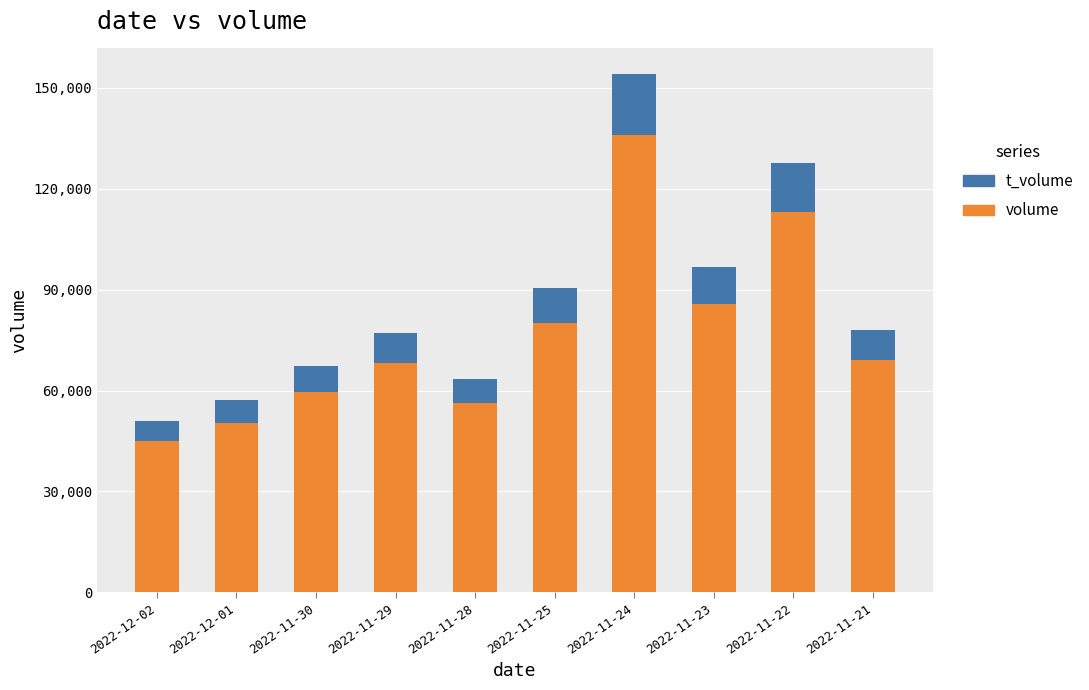

What is the difference between the second highest and second lowest values in the volume series?

62564